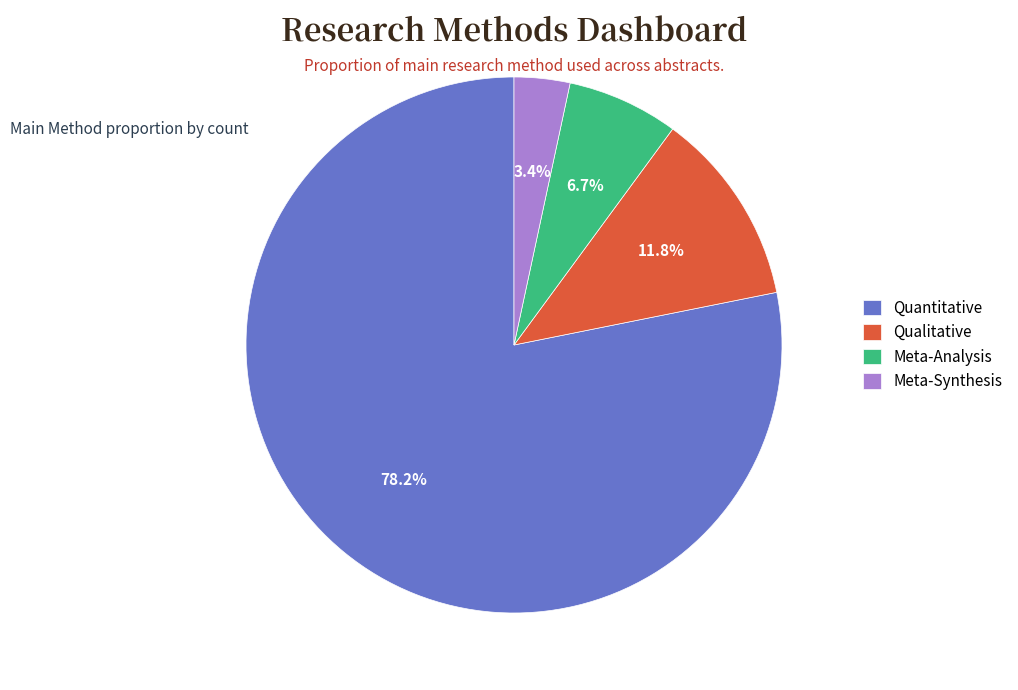

True or false: Meta-Analysis accounts for 7% of the total.

True